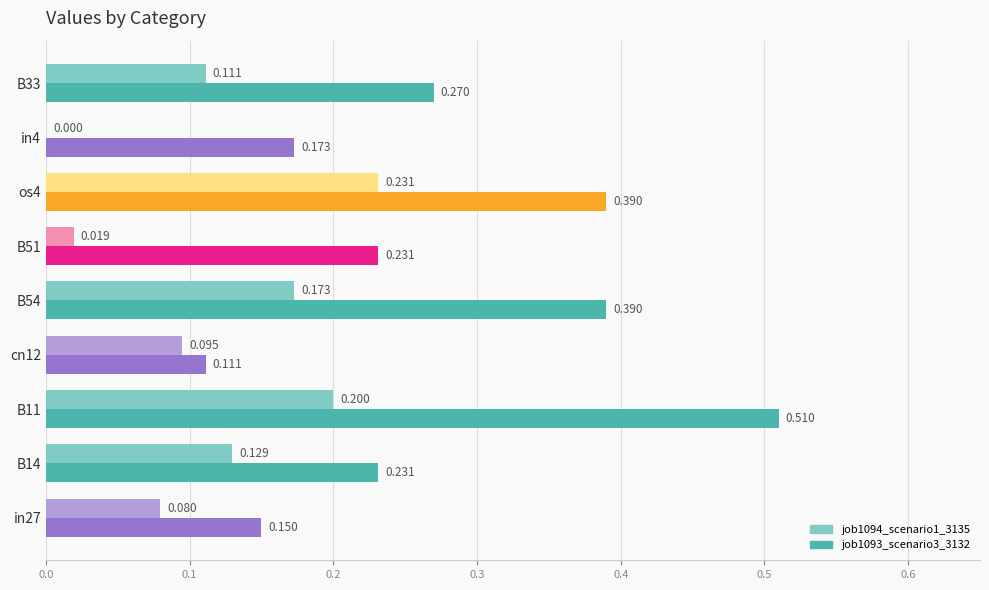

Count the number of categories in the chart.

9